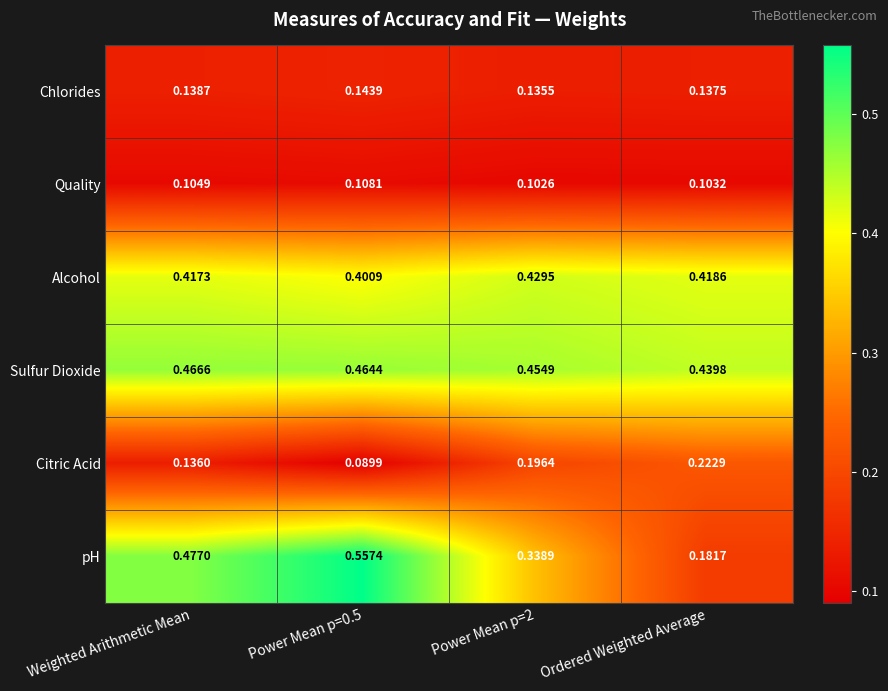

Which category has the lowest value in the Sulfur Dioxide series?

Ordered Weighted Average